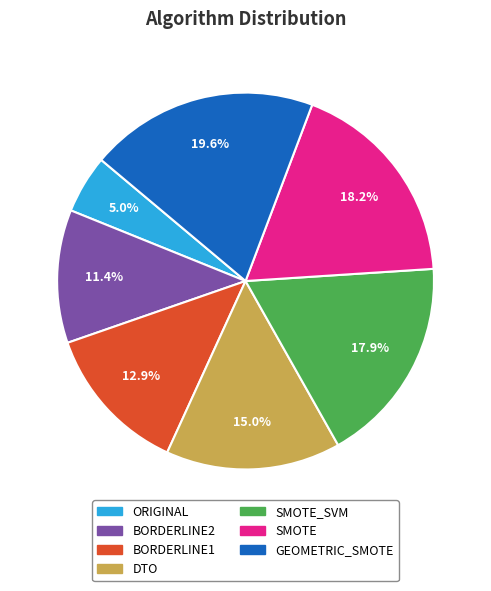

Does any single category account for the majority?

No